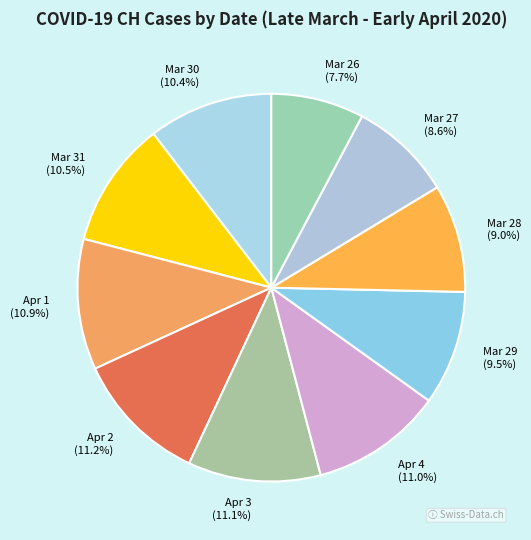

Is there any slice that represents more than half of the pie?

No